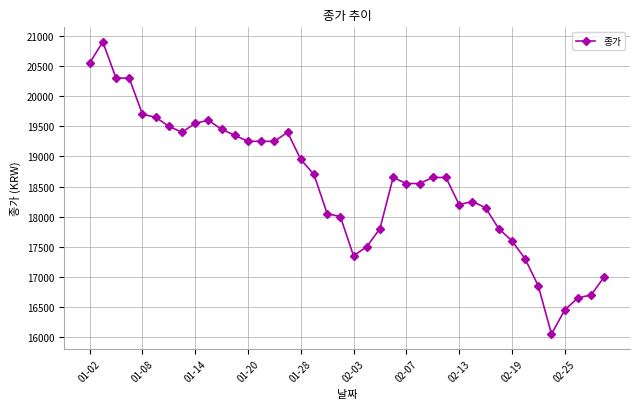

Is this an area chart (filled region under the line)?

No